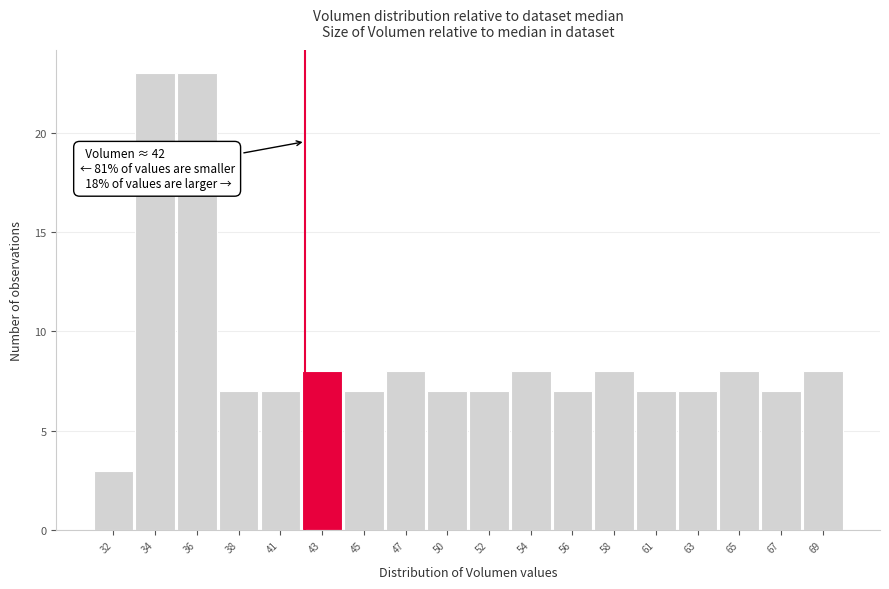

Reading right to left, extract all data points from this chart.

69=8	67=7	65=8	63=7	61=7	58=8	56=7	54=8	52=7	50=7	47=8	45=7	43=8	41=7	38=7	36=23	34=23	32=3